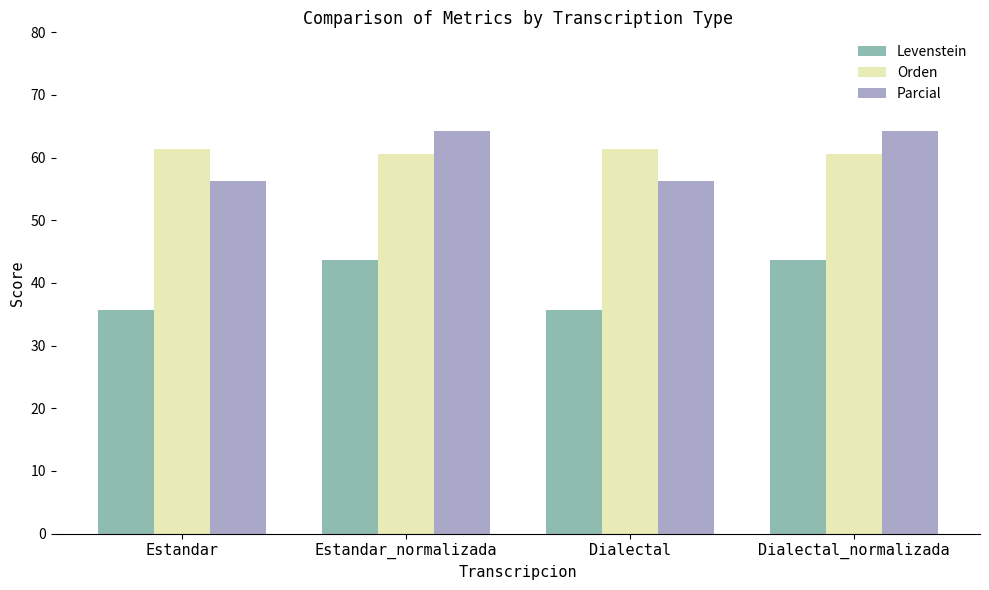

Read the Parcial value at Estandar.

56.3